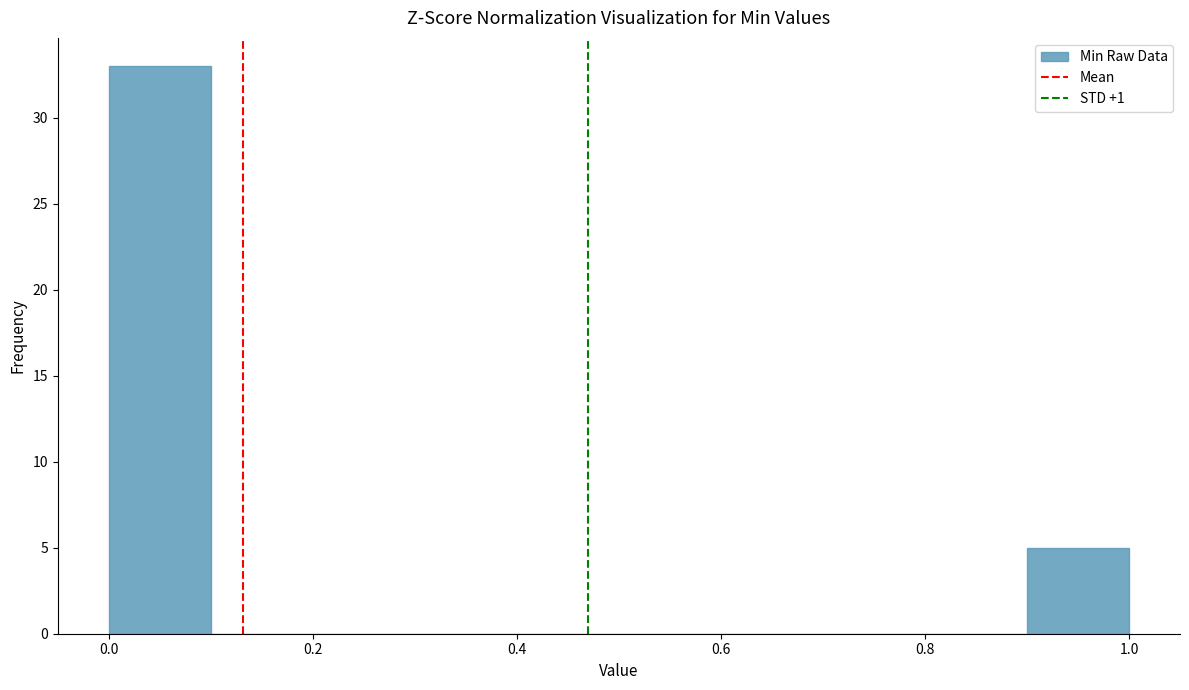

Over which range of the x-axis is the bar tallest?

0.0 to 0.1